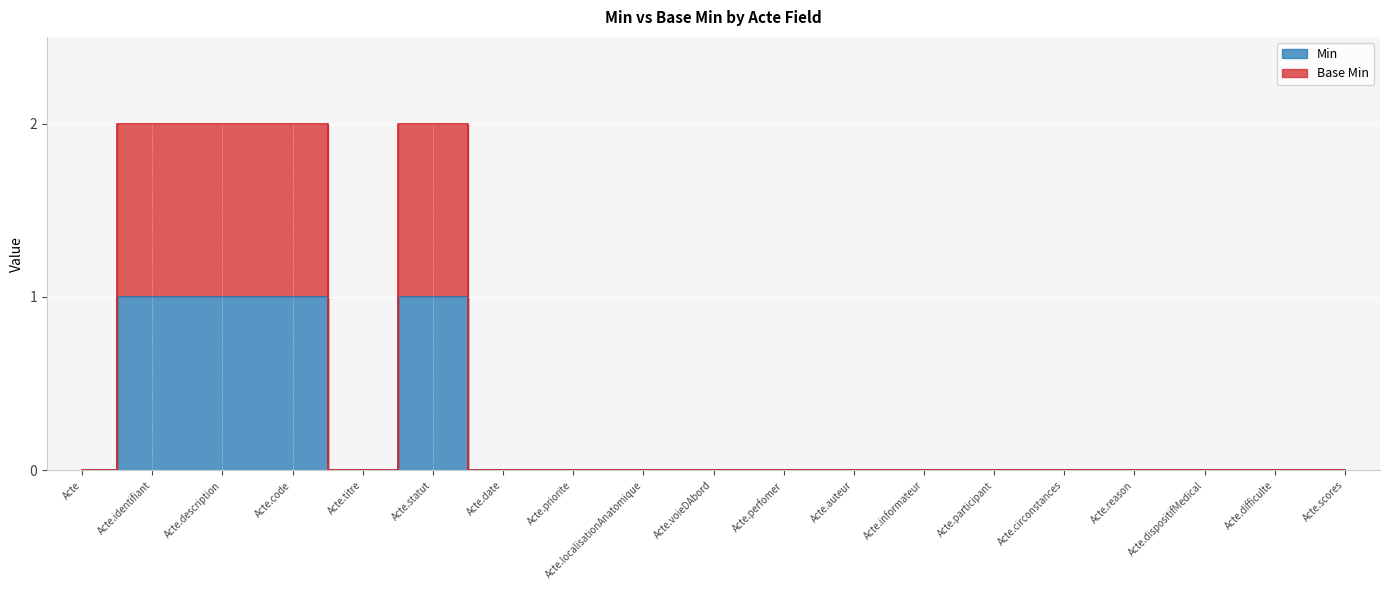

Between Acte.code and Acte.difficulte, which series saw the biggest shift?

Base Min